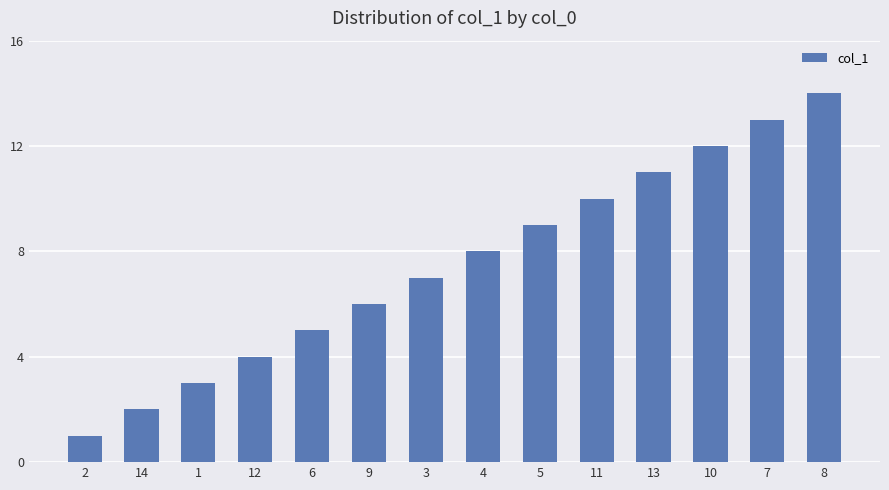

What is the maximum value shown in the chart?

14